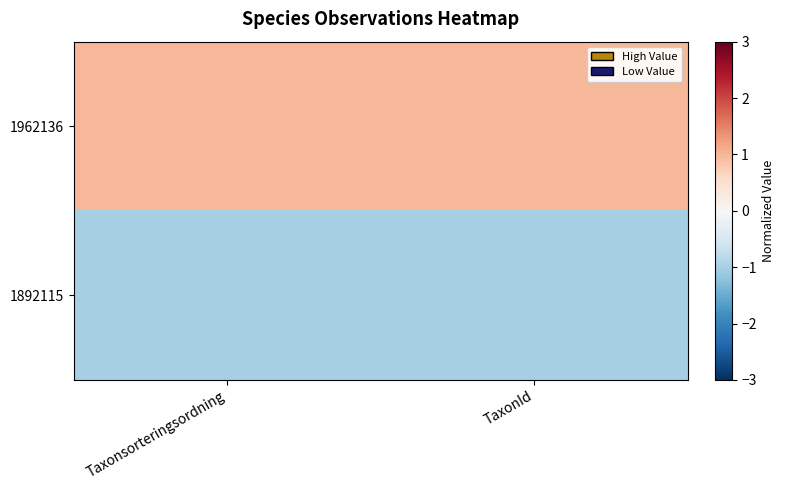

What is the difference between the highest and lowest values at Taxonsorteringsordning?

2